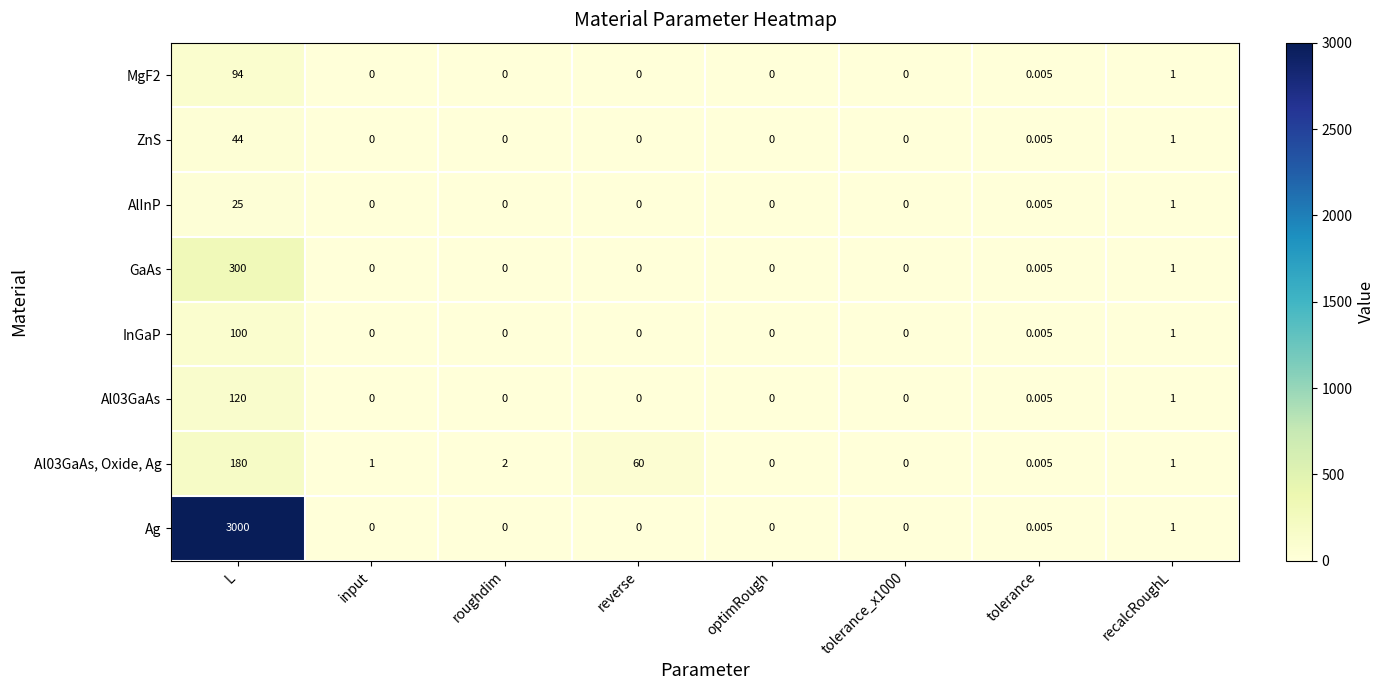

At which label is MgF2 closest to 47?

recalcRoughL